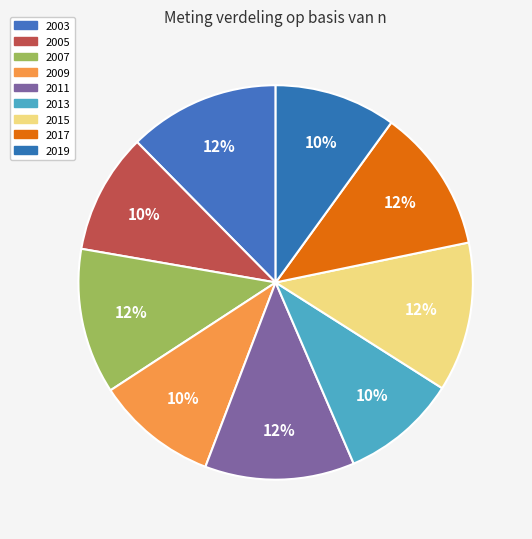

What is the total percentage of 2013 and 2003?

21.9%